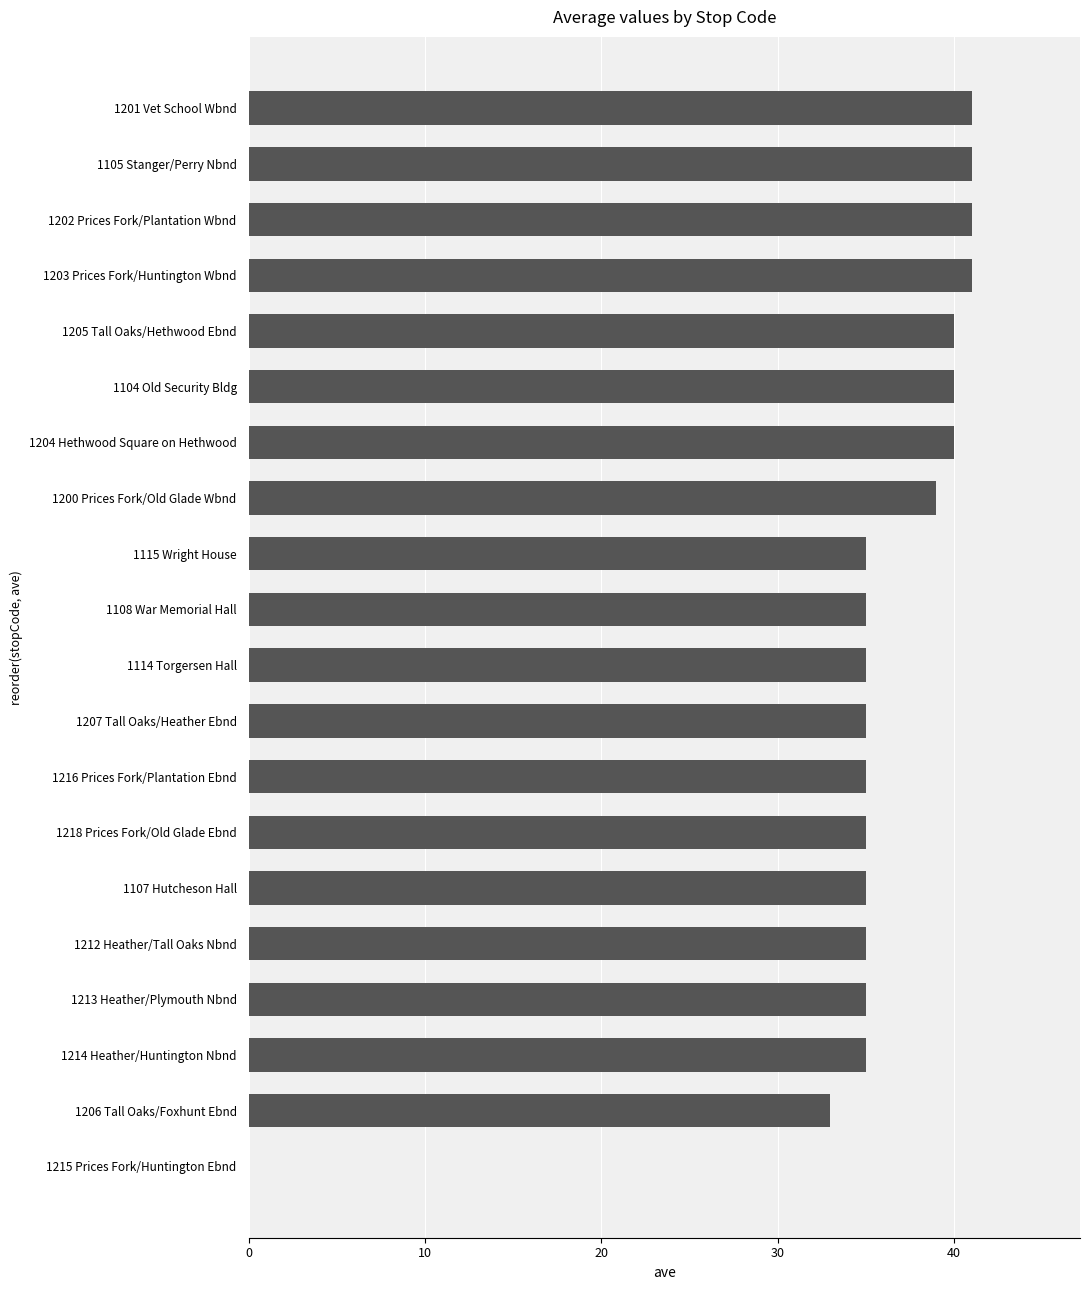

The chart shows a value of 8 at 1214 Heather/Huntington Nbnd. True or false?

False